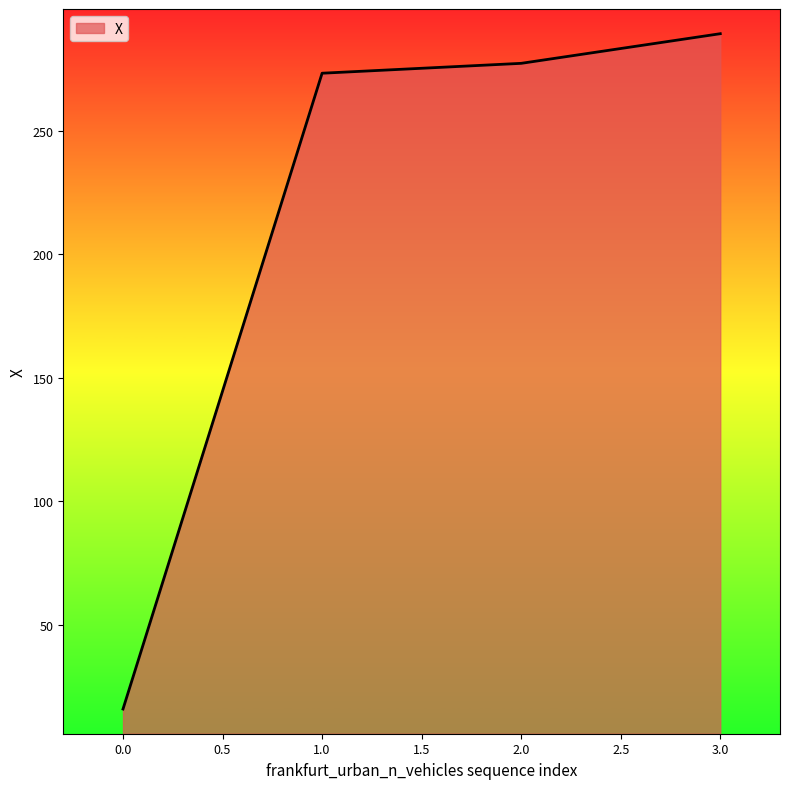

True or false: the data has more than 2 interior local peaks.

False